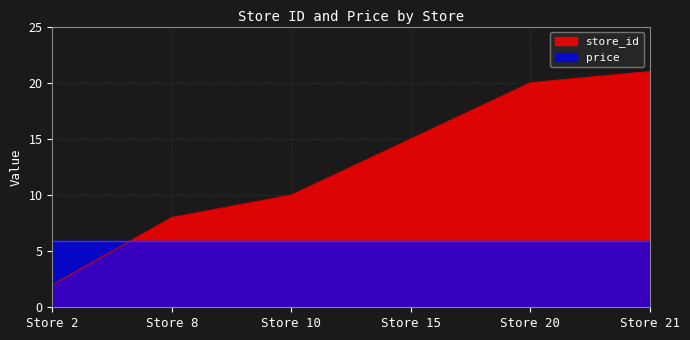

Between Store 8 and Store 10, which is larger?

Store 10